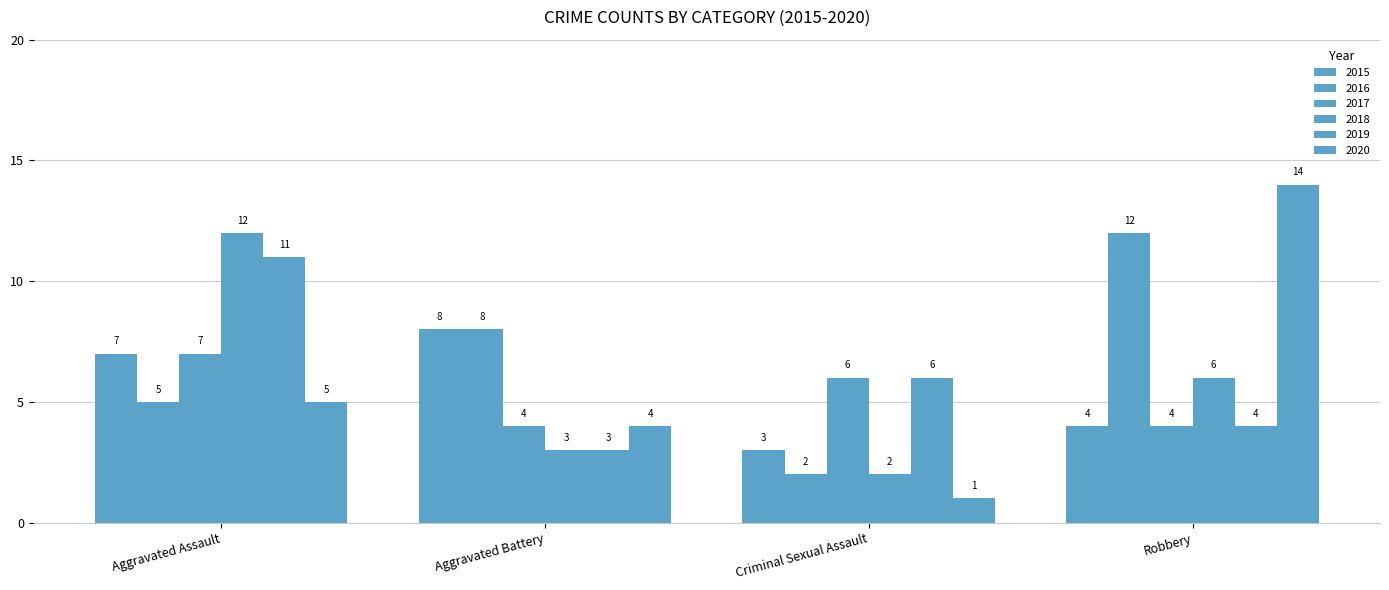

How many bars are there in total?

24